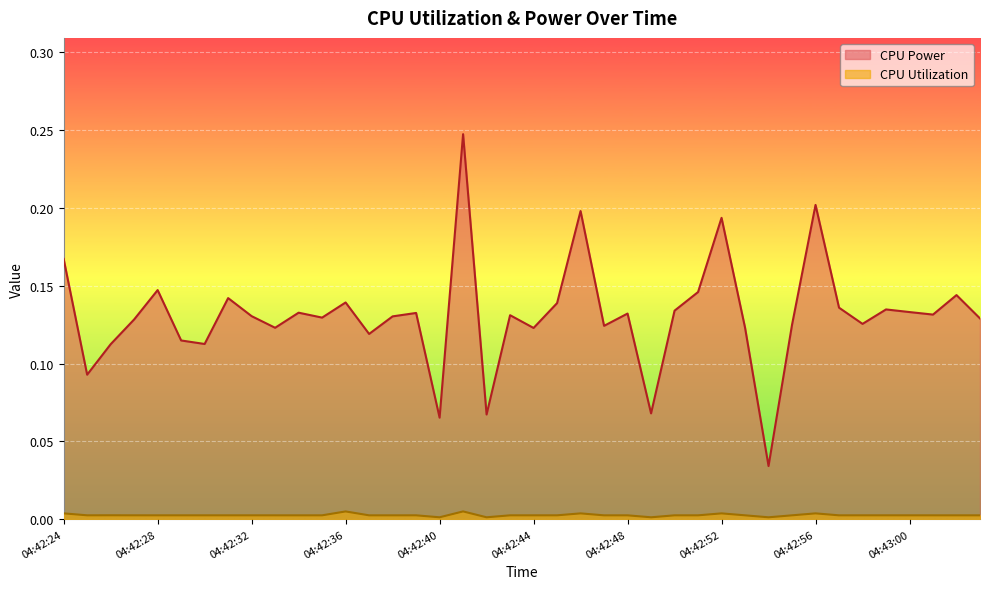

What is the greatest value displayed?

0.2